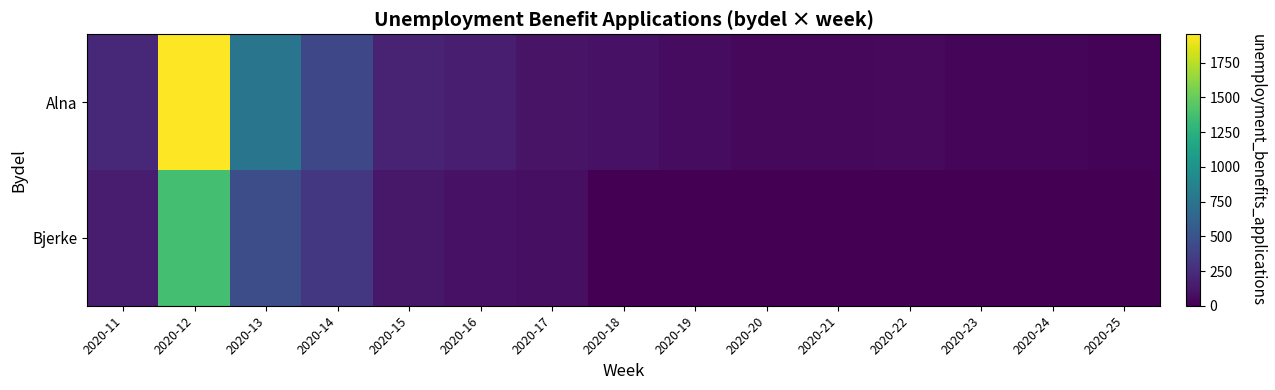

Reading right to left, what are all the values shown in this chart?

Alna: 2020-25=22	2020-24=28	2020-23=27	2020-22=46	2020-21=45	2020-20=43	2020-19=64	2020-18=99	2020-17=100	2020-16=162	2020-15=195	2020-14=425	2020-13=763	2020-12=1954	2020-11=221
Bjerke: 2020-25=0	2020-24=0	2020-23=0	2020-22=0	2020-21=0	2020-20=0	2020-19=0	2020-18=0	2020-17=80	2020-16=95	2020-15=129	2020-14=315	2020-13=461	2020-12=1371	2020-11=147